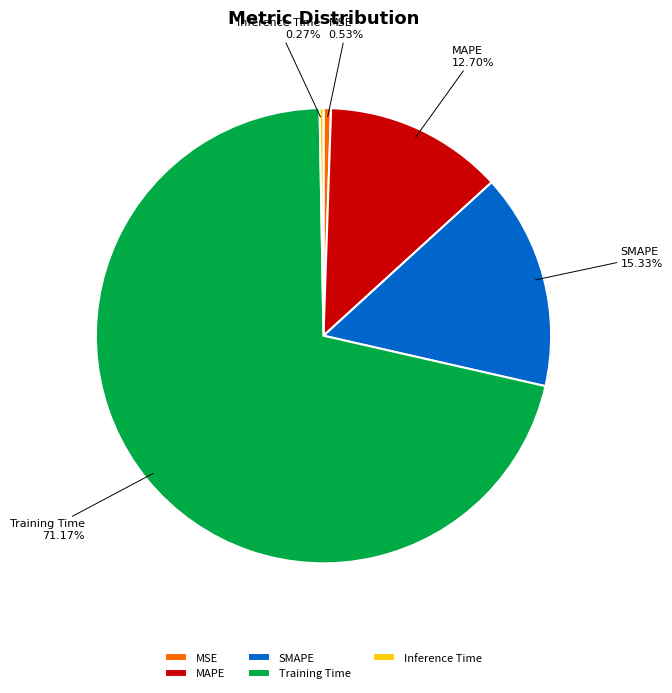

To the nearest percent, what is the difference between the MSE and MAPE slice percentages?

12%